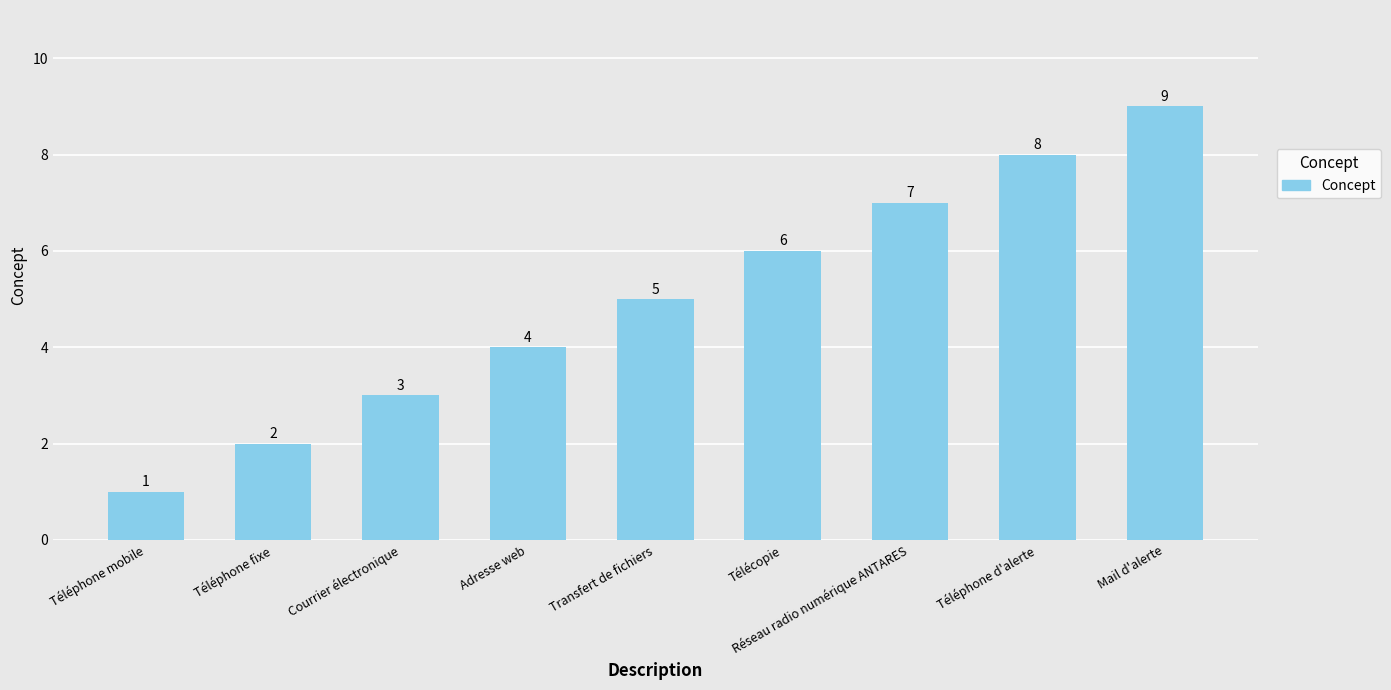

What is the value of the 2nd bar from the left?

2